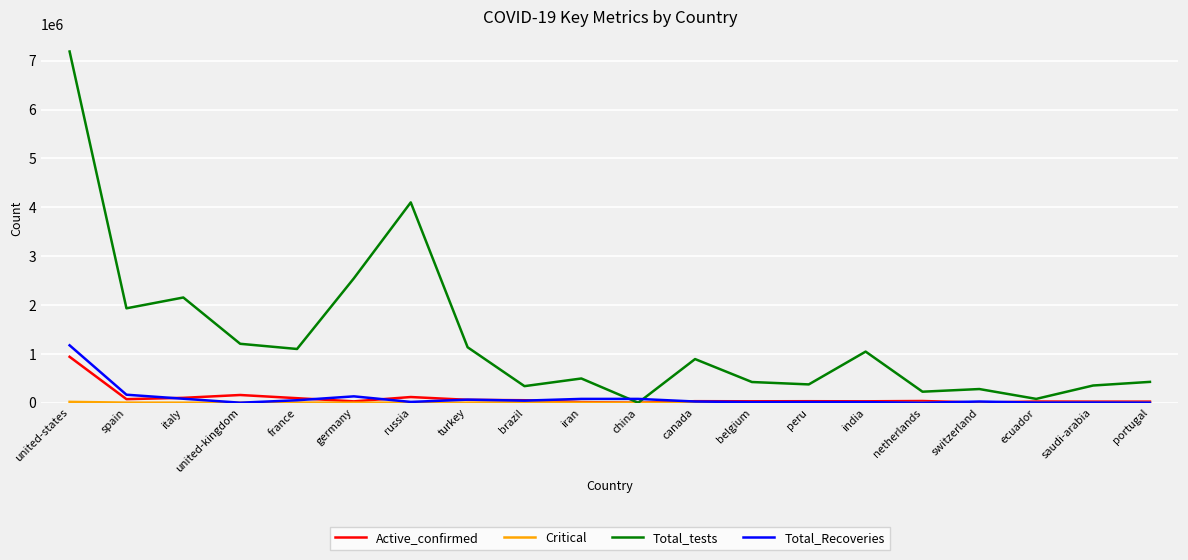

True or false: Total_Recoveries has a value of 164148 at spain.

True